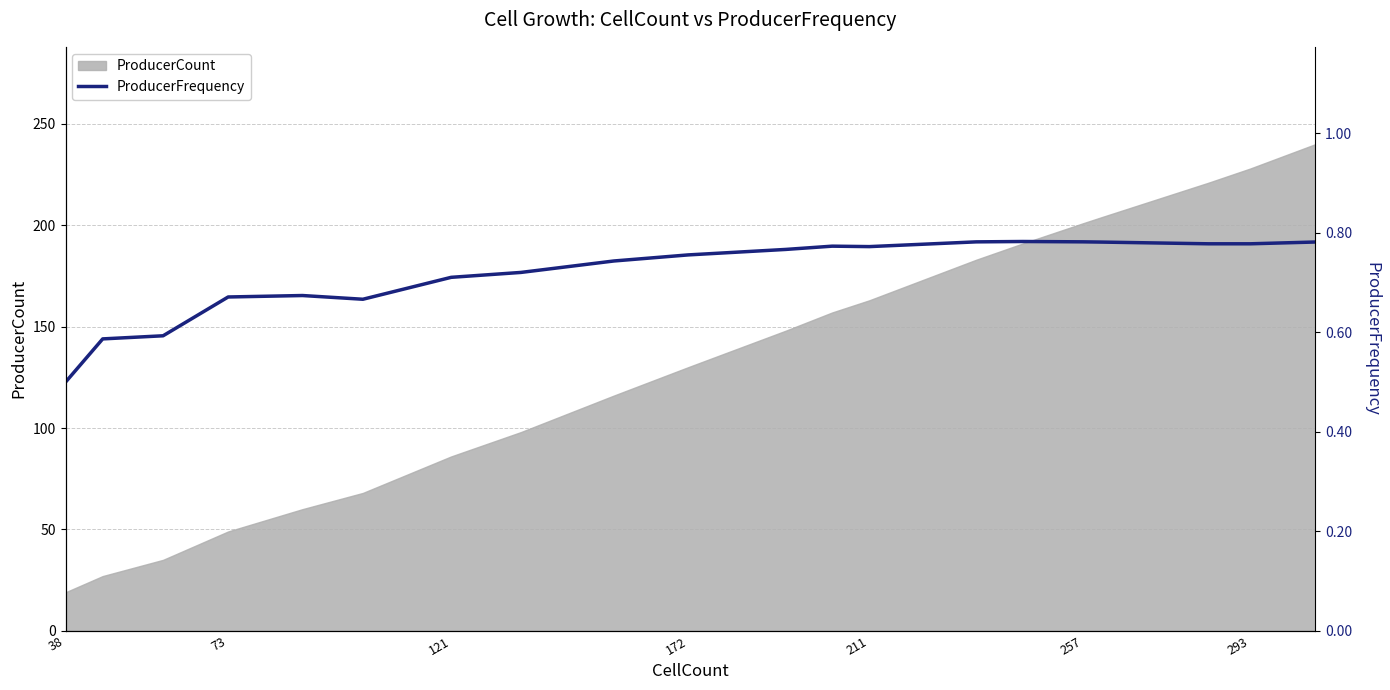

What is the difference between the second highest and minimum values?

0.3